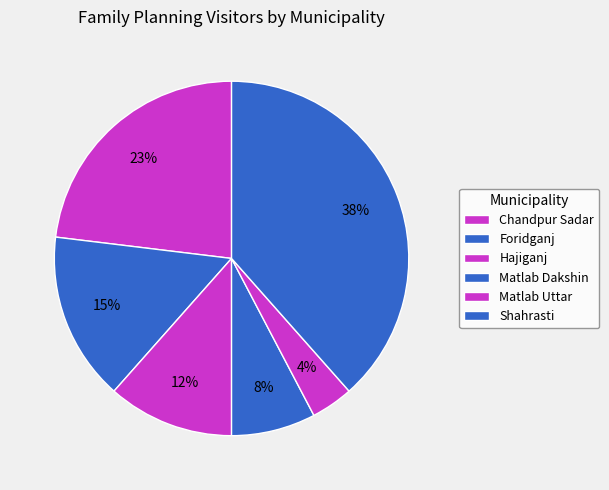

What is the largest slice in the pie chart?

Shahrasti